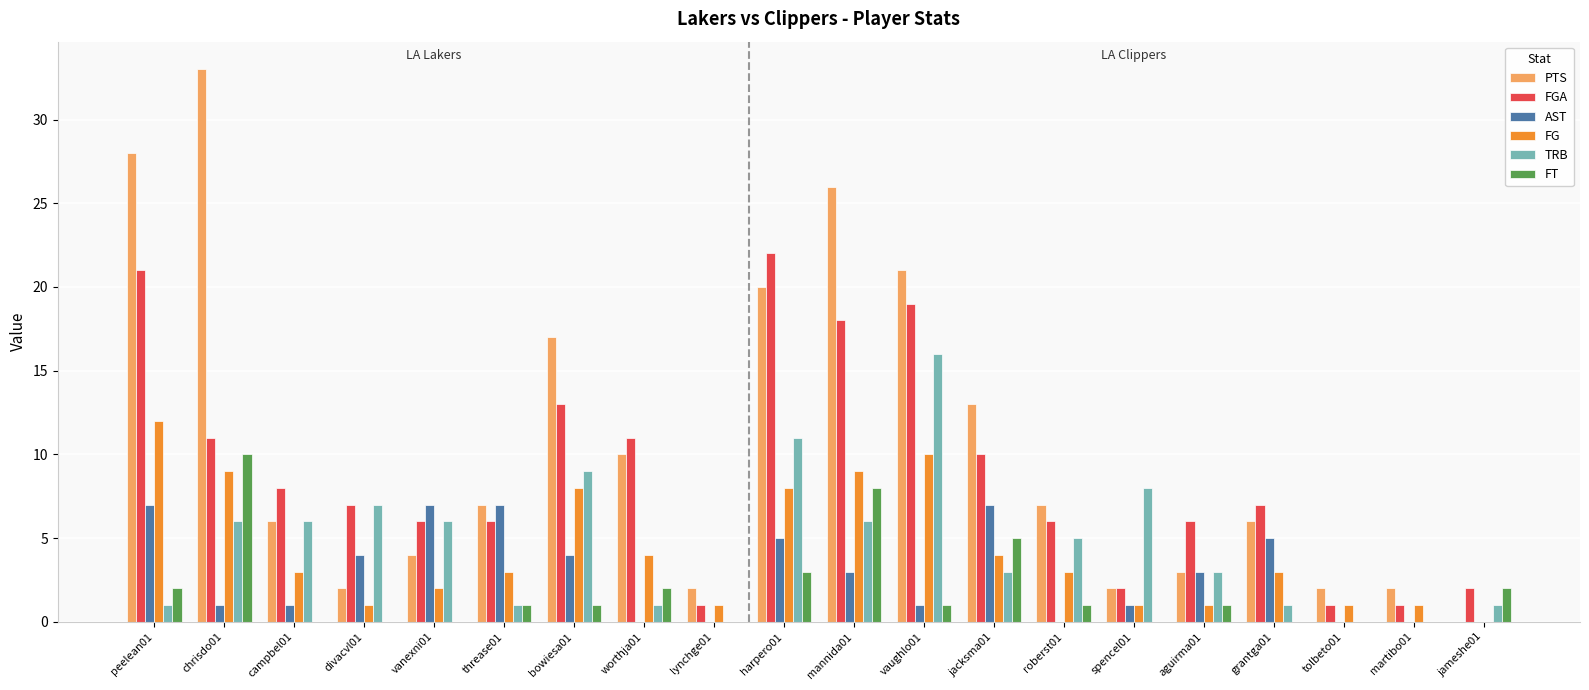

Which series has the widest spread of values?

PTS